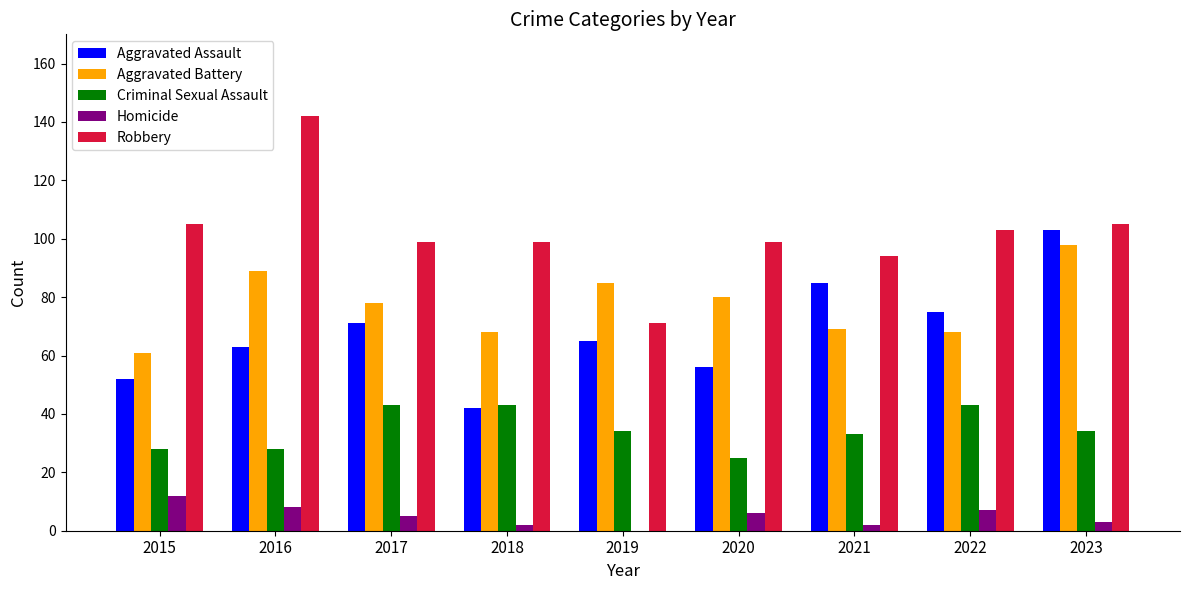

Which category has the highest value in the Aggravated Battery series?

2023